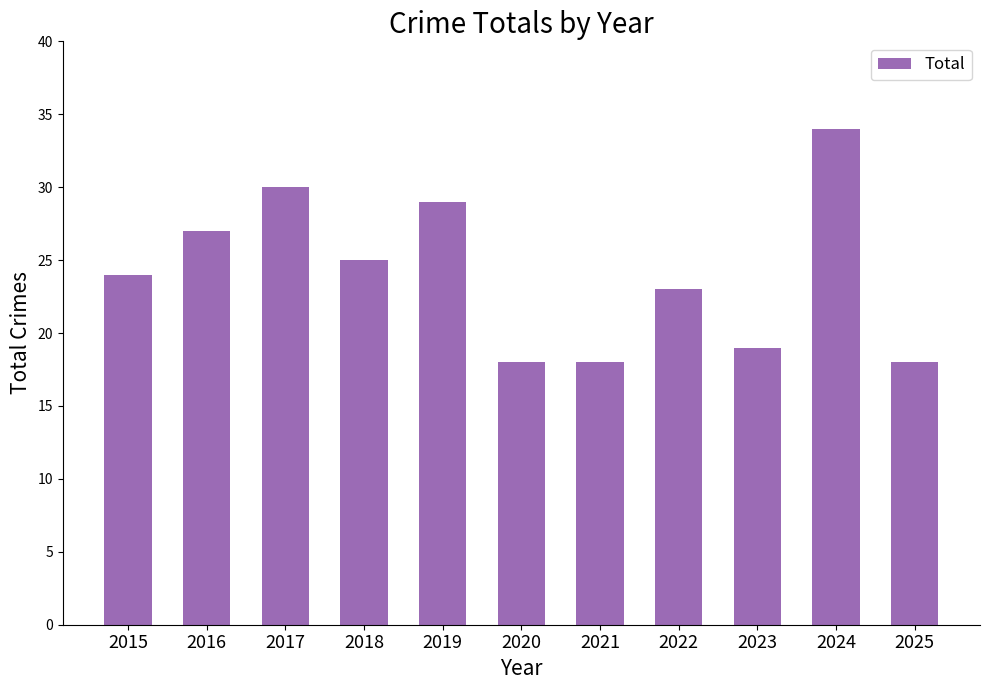

Reading left to right, transcribe all the data shown in this chart.

24	27	30	25	29	18	18	23	19	34	18